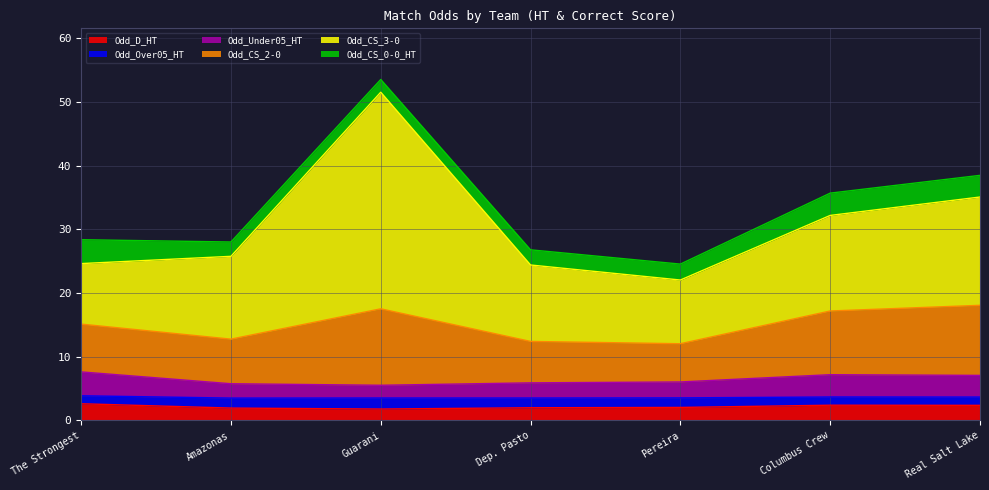

Where is Odd_D_HT nearest to the value 2?

Dep. Pasto